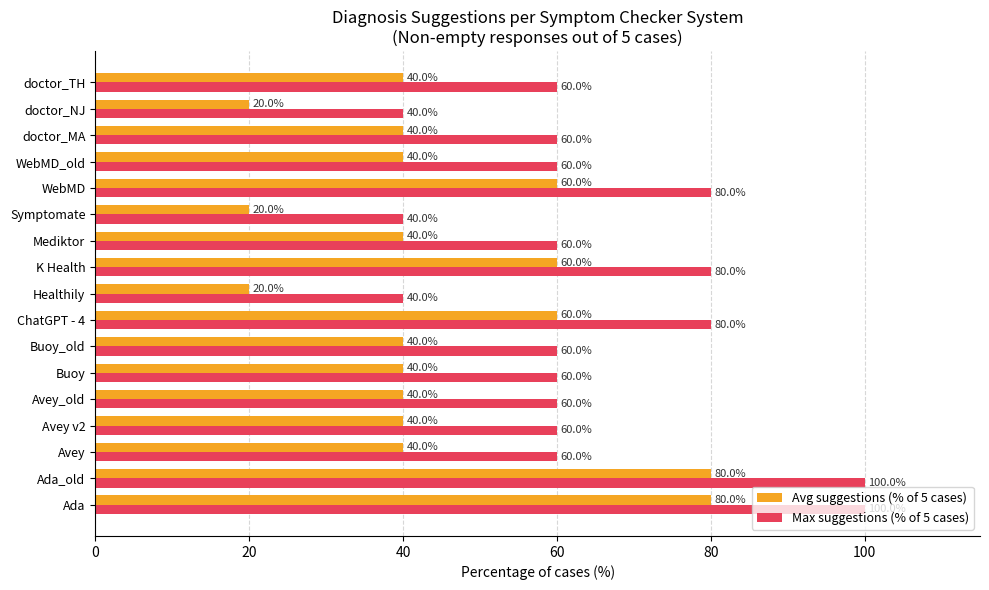

How many groups of bars are there?

17